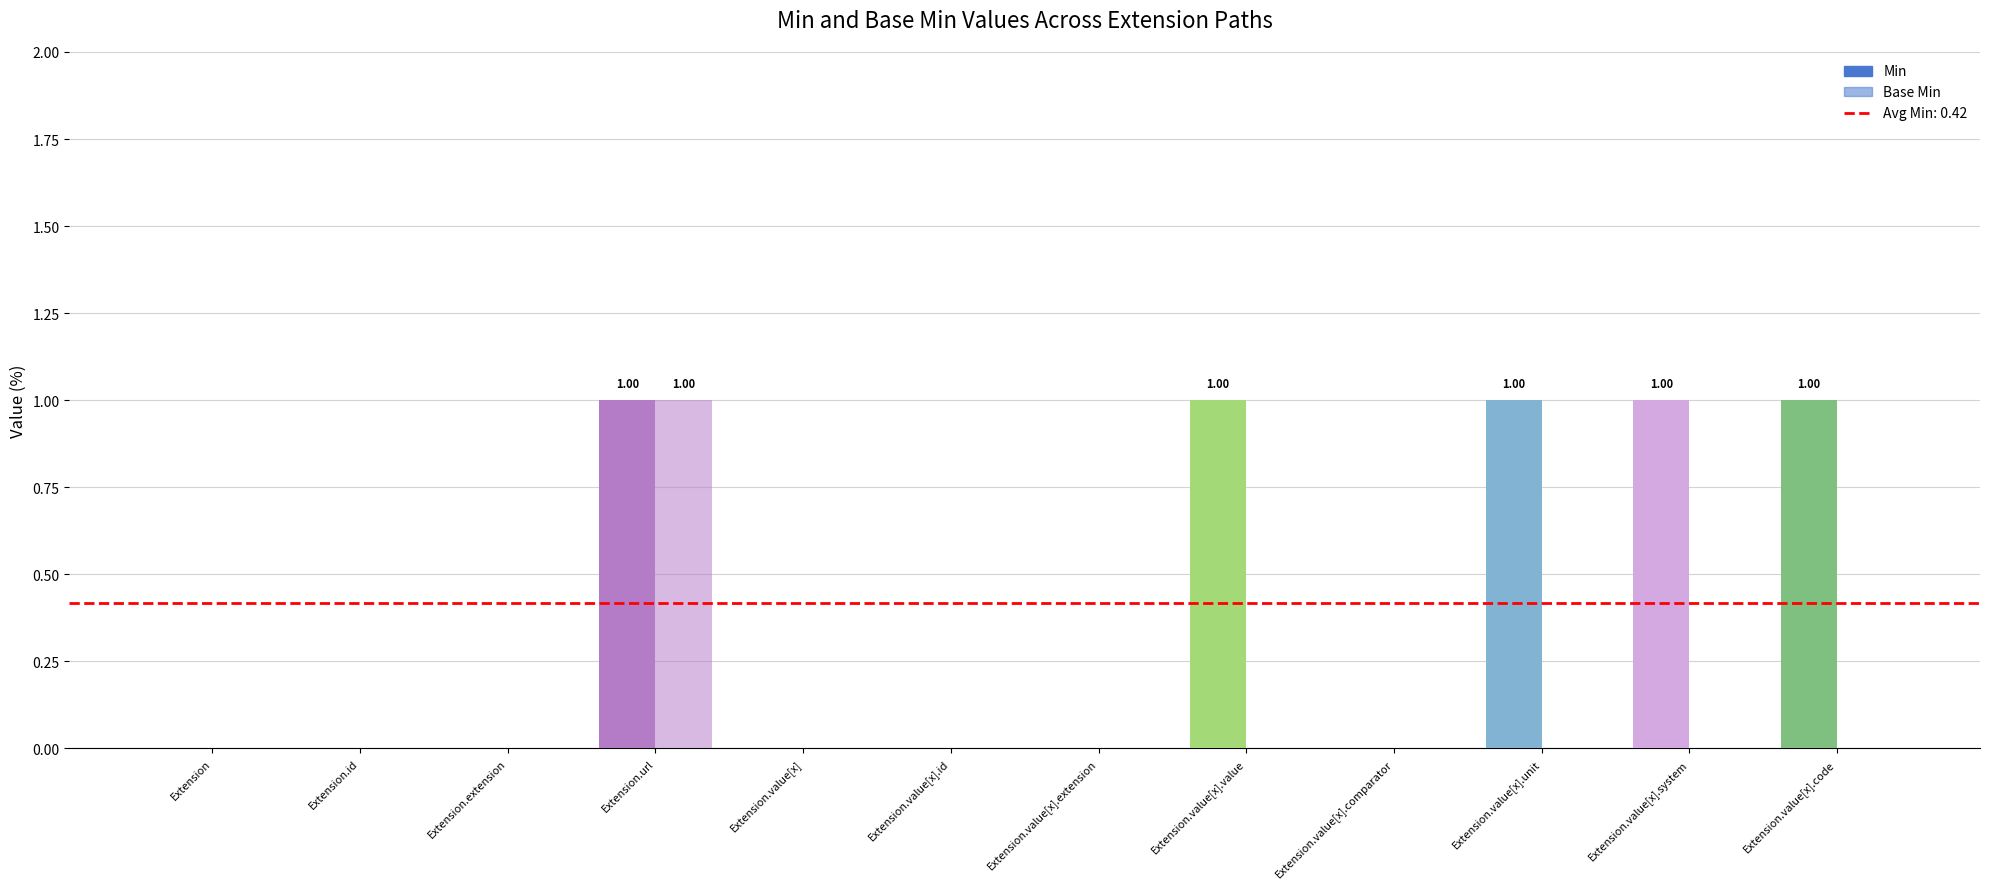

How many data points does each series have?

12